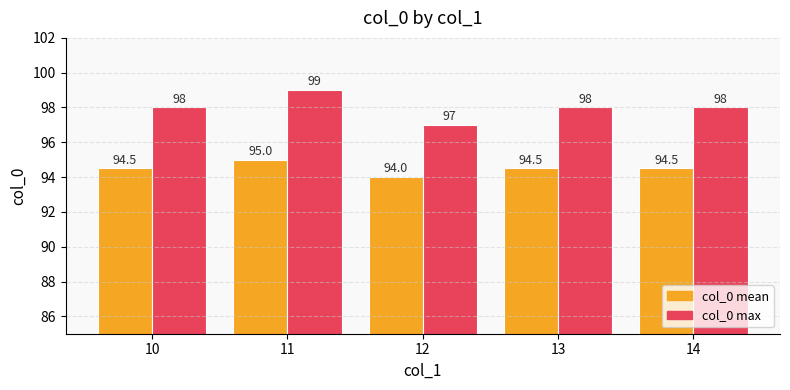

How many series are shown in this chart?

2